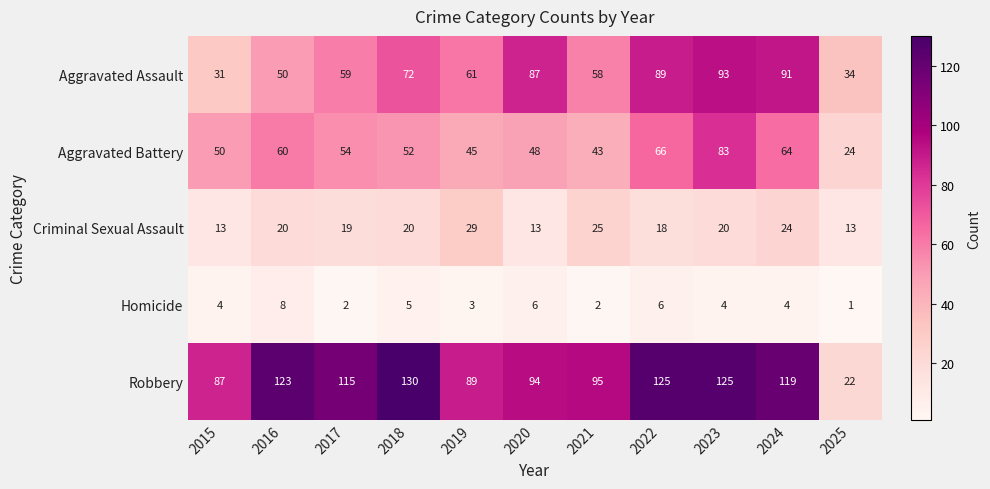

What is the greatest value displayed?

130